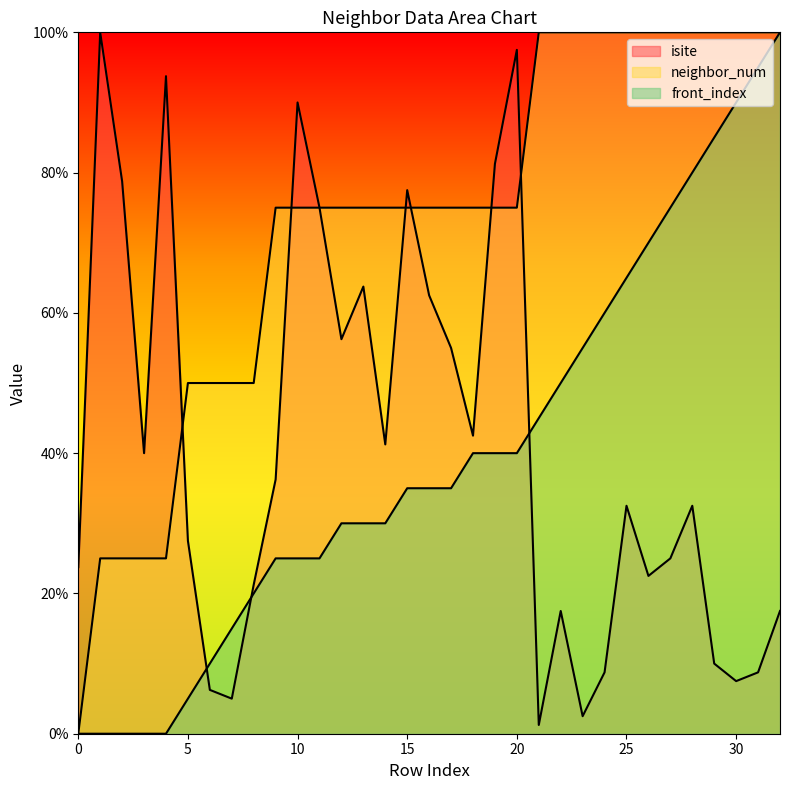

What is the maximum value for isite?

100.0